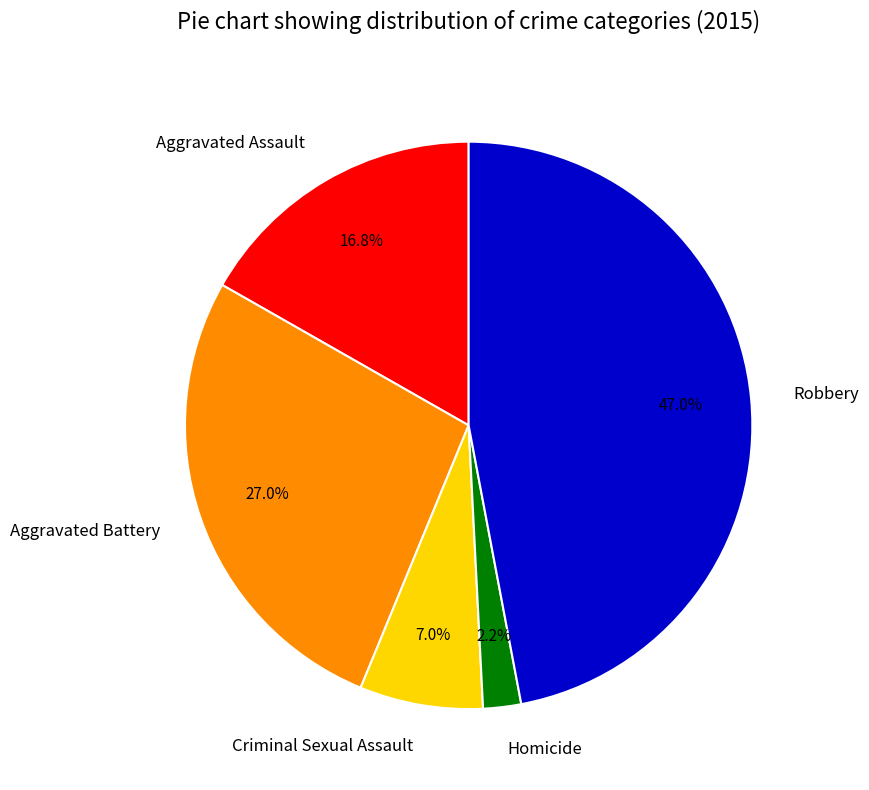

To the nearest percent, what is the difference between the Criminal Sexual Assault and Aggravated Battery slice percentages?

20%